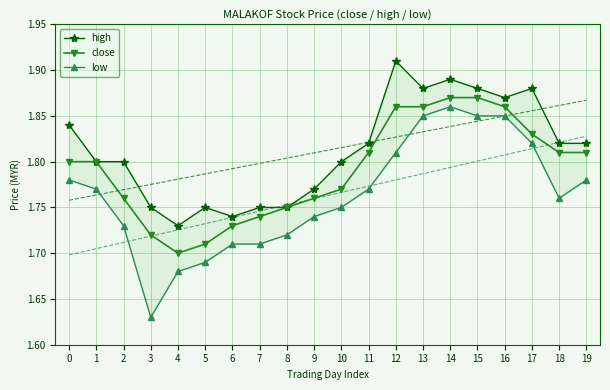

Reading left to right, what are all the values shown in this chart?

high: 1.8	1.8	1.8	1.8	1.7	1.8	1.7	1.8	1.8	1.8	1.8	1.8	1.9	1.9	1.9	1.9	1.9	1.9	1.8	1.8
close: 1.8	1.8	1.8	1.7	1.7	1.7	1.7	1.7	1.8	1.8	1.8	1.8	1.9	1.9	1.9	1.9	1.9	1.8	1.8	1.8
low: 1.8	1.8	1.7	1.6	1.7	1.7	1.7	1.7	1.7	1.7	1.8	1.8	1.8	1.9	1.9	1.9	1.9	1.8	1.8	1.8